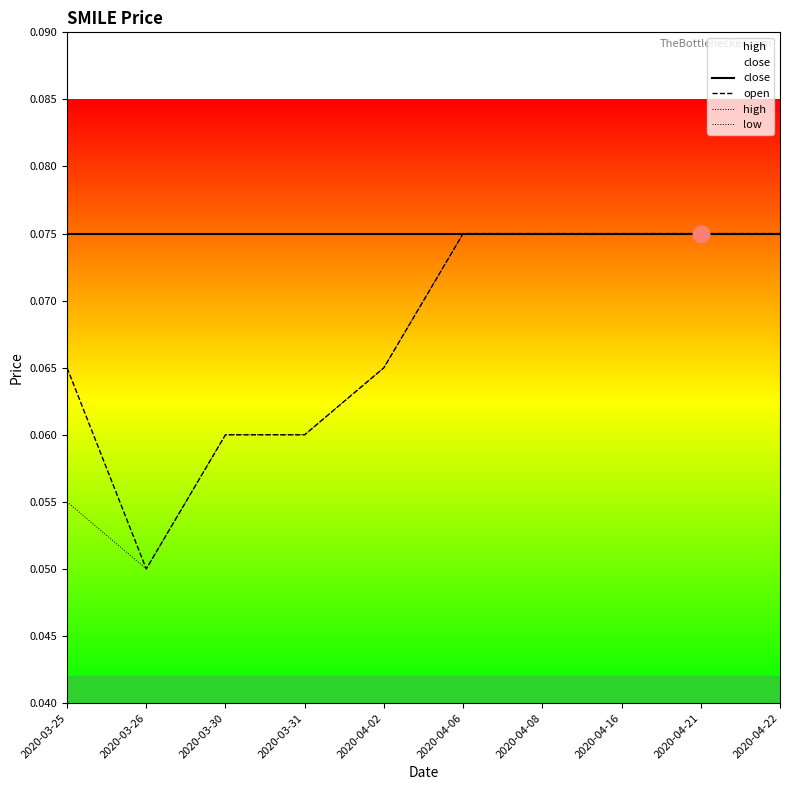

True or false: low and high intersect in this chart.

False